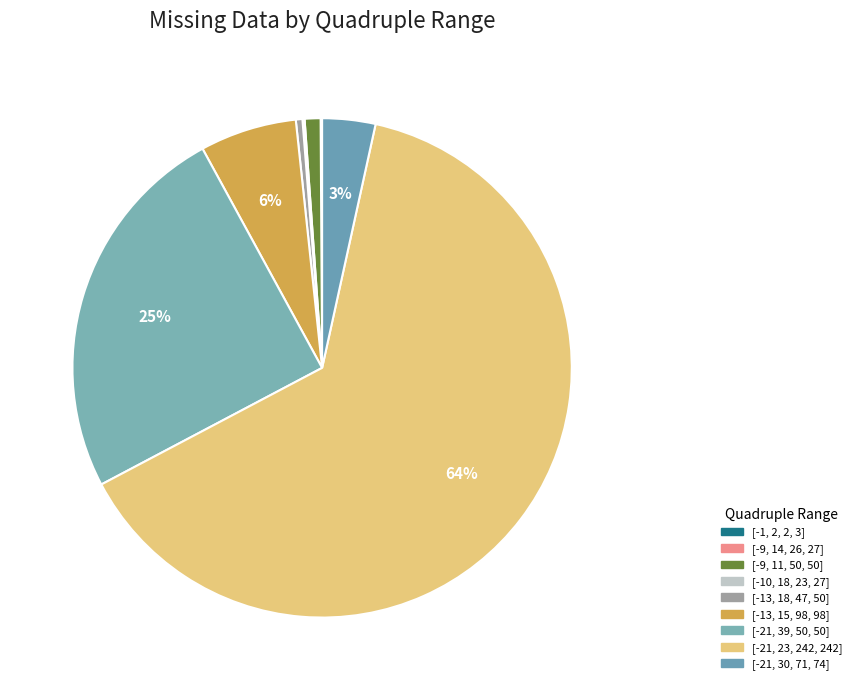

Count the number of slices in the pie.

9